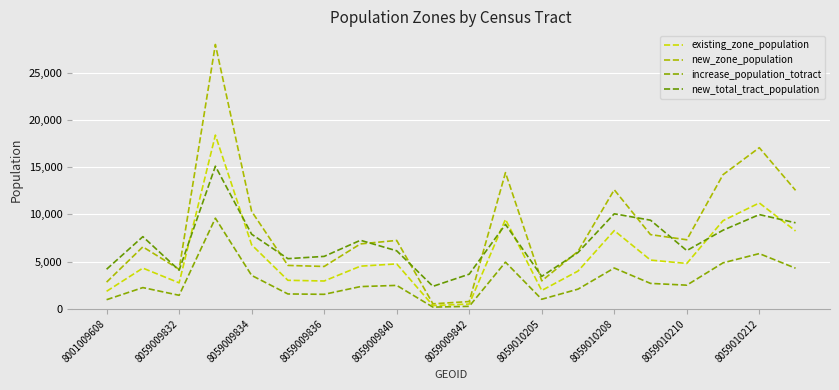

What is the greatest value displayed?

27998.2